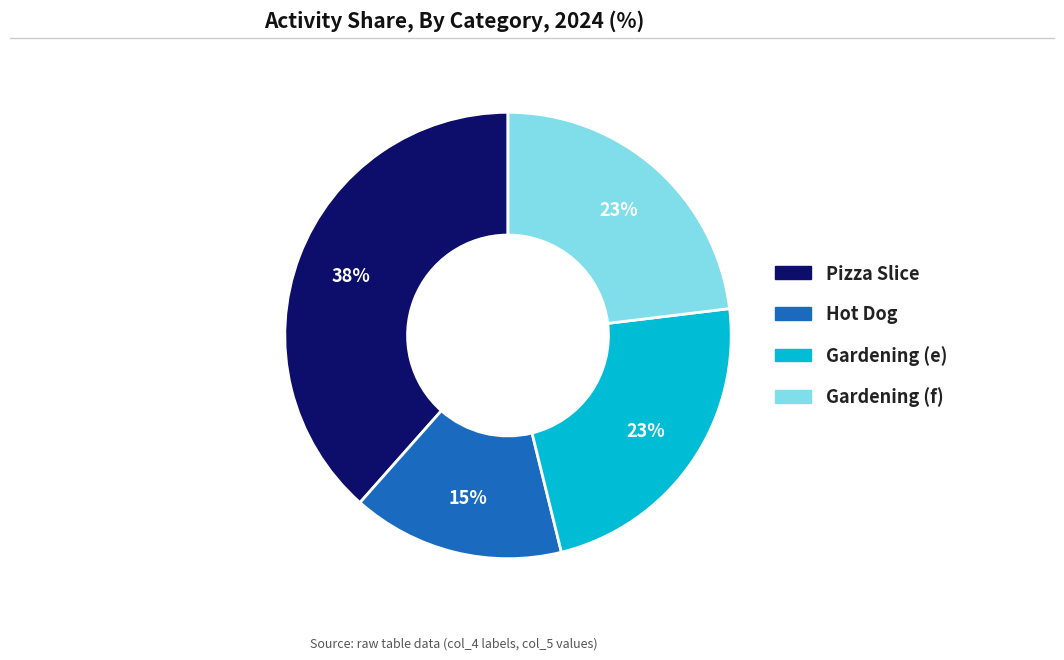

Count the number of slices in the pie.

4